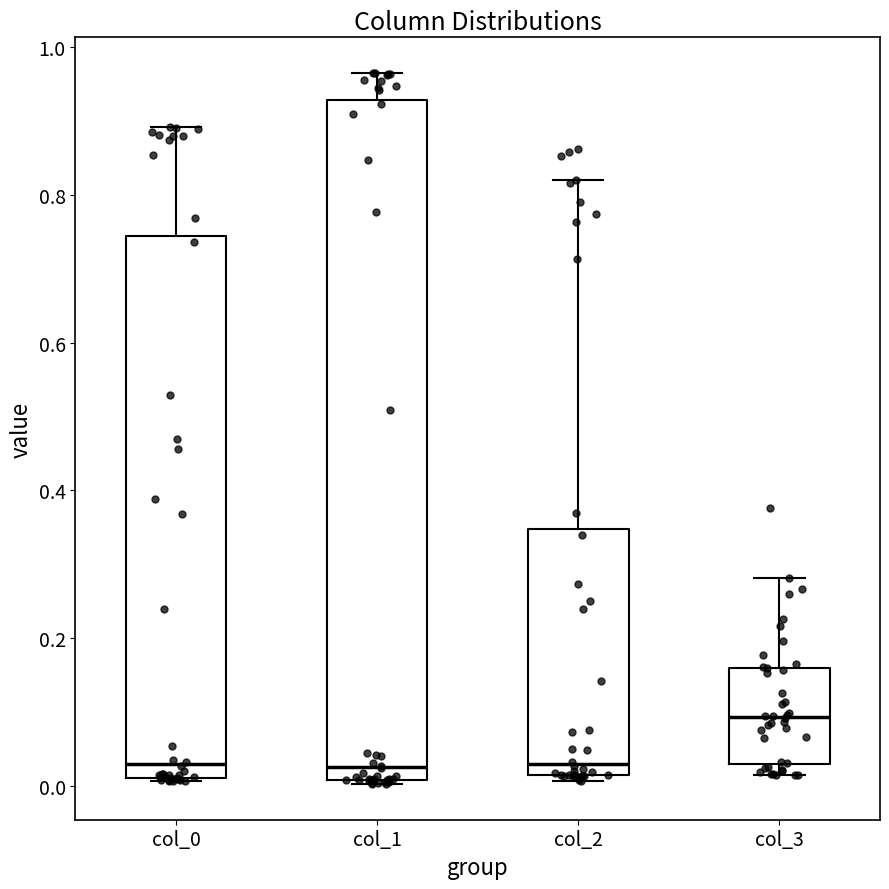

Comparing the boxes themselves (not the whiskers), which one is the tallest?

col_1